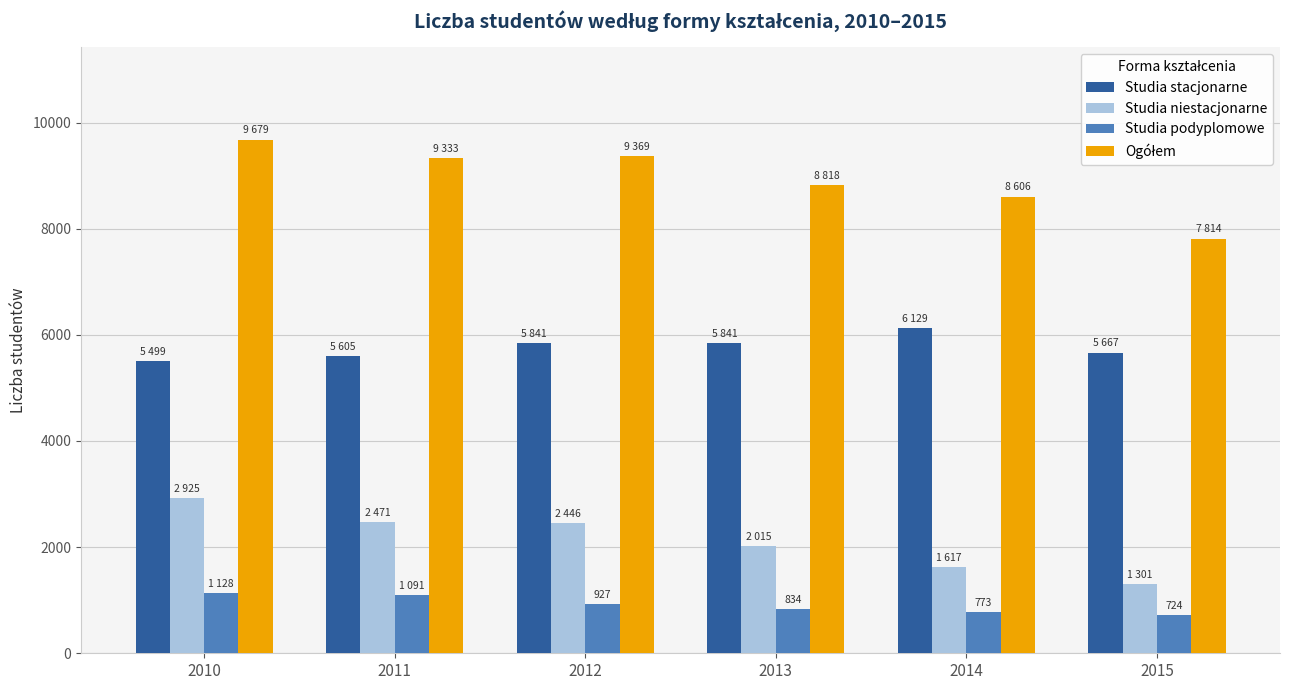

True or false: Studia niestacjonarne has a value of 2471 at 2011.

True